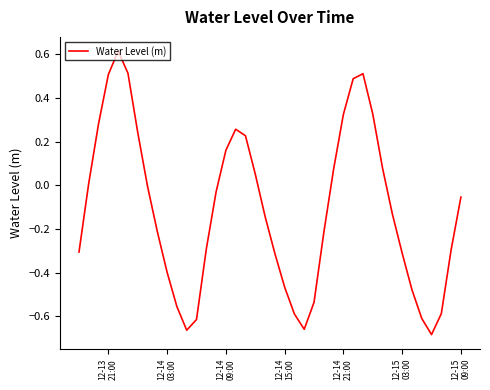

Is this an area chart (filled region under the line)?

No